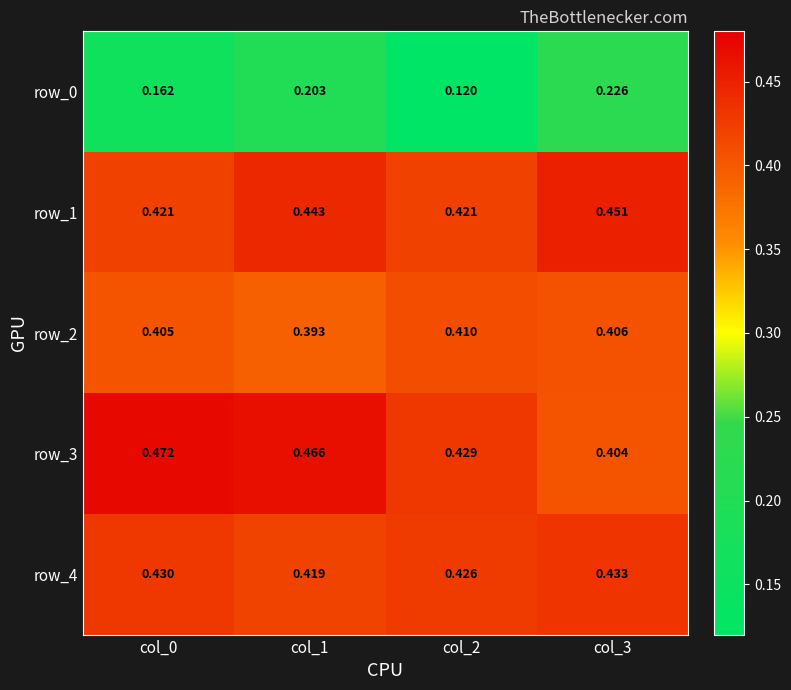

Which series changed the most between col_2 and col_3?

row_0